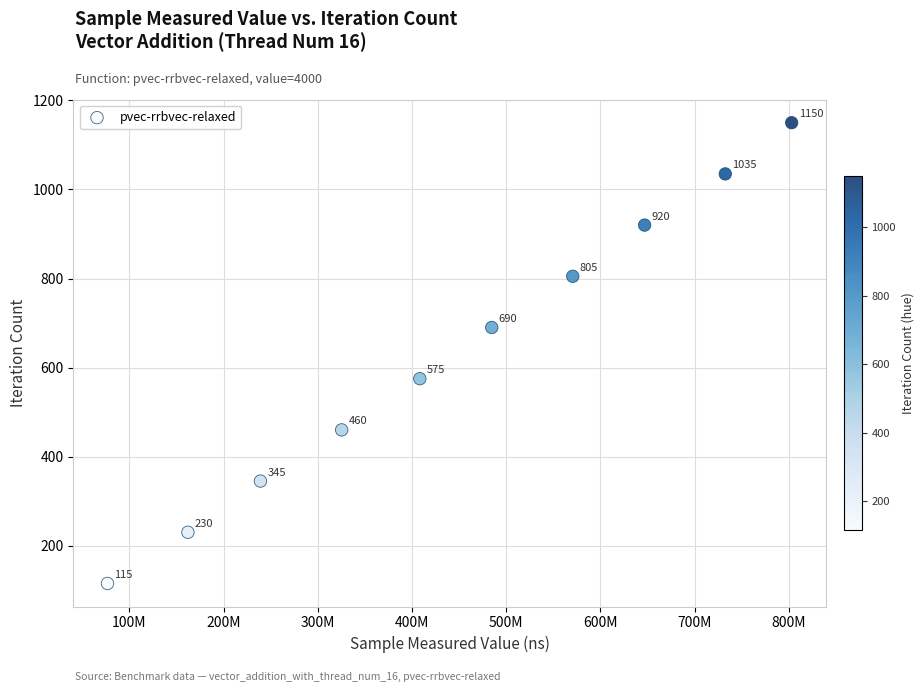

What is the range of Y values (max minus min)?

1035